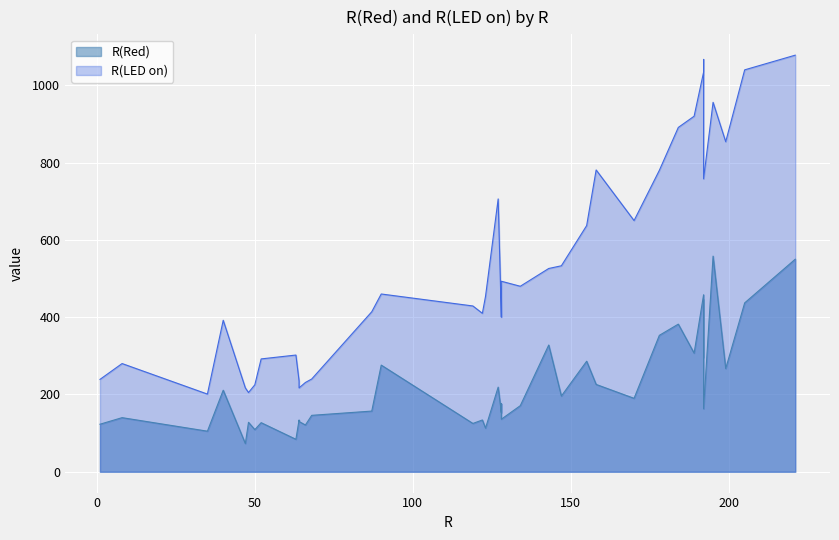

True or false: R(LED on) has a value of 110 at 50.

False